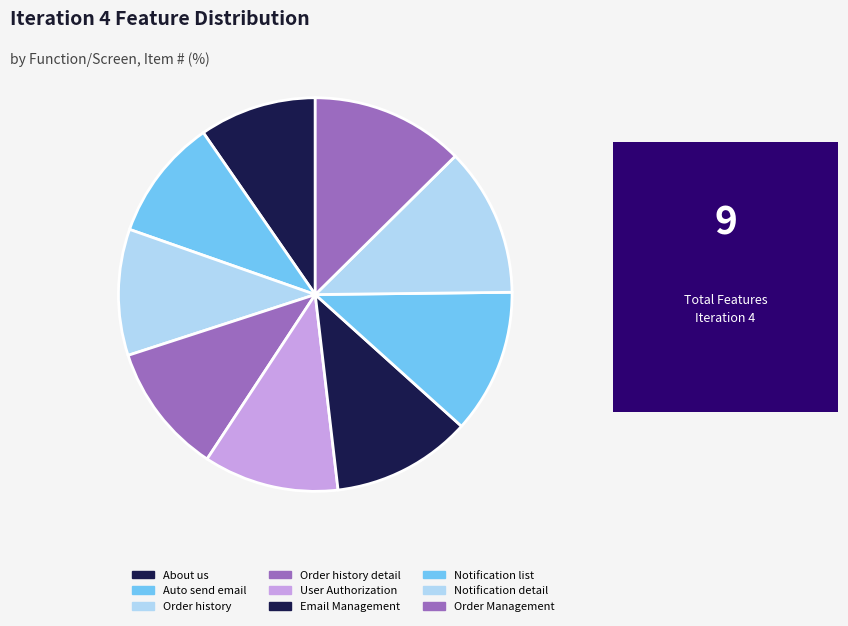

Count the number of slices in the pie.

9